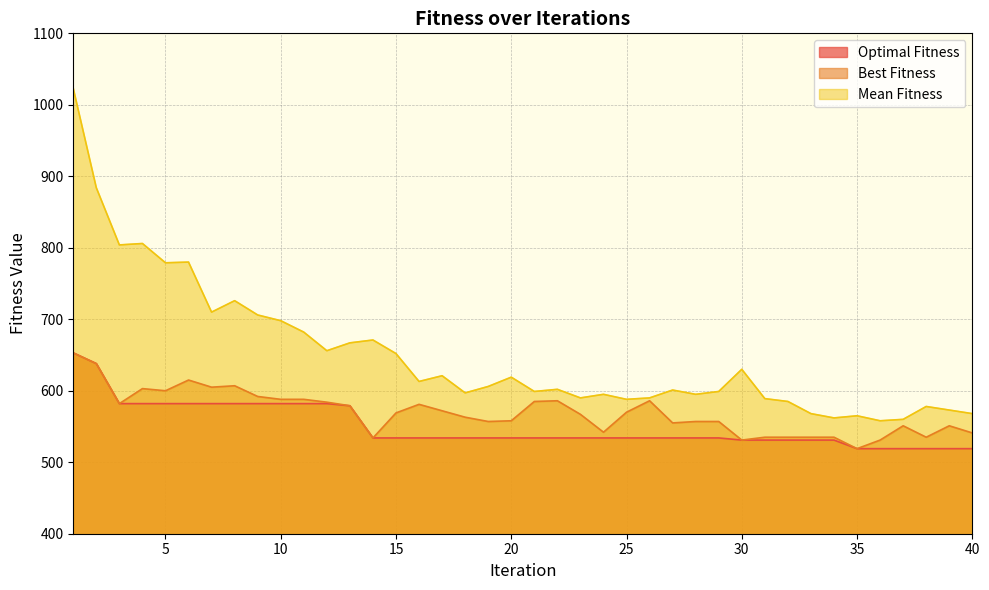

Where does the Best Fitness series first go above 569?

1